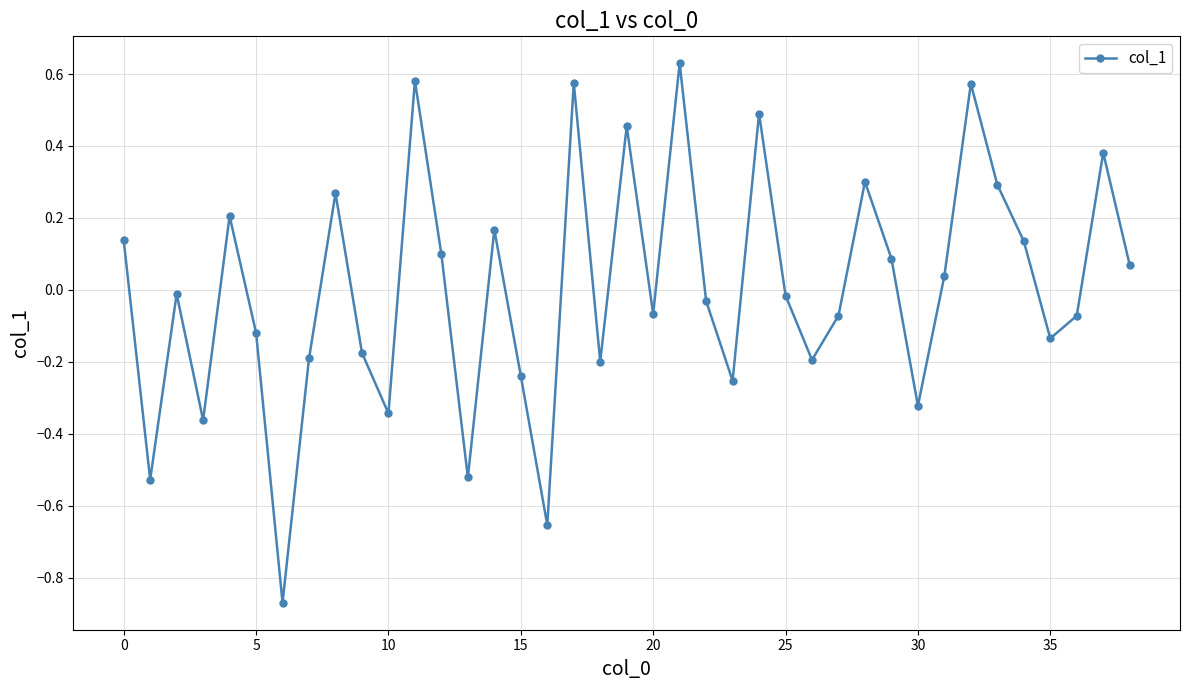

How many lines are shown in the chart?

1